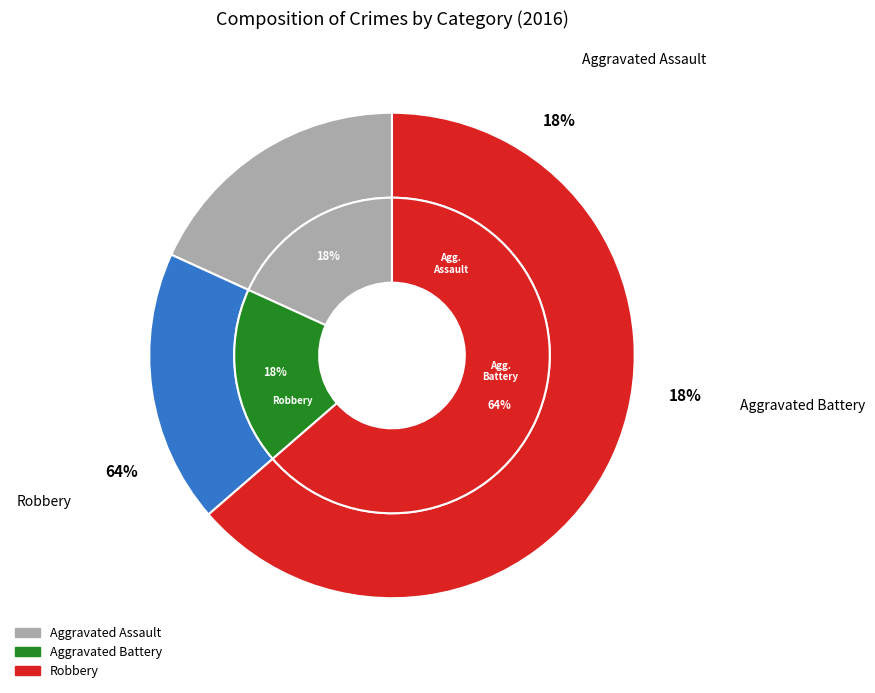

True or false: Aggravated Battery accounts for 18% of the total.

True